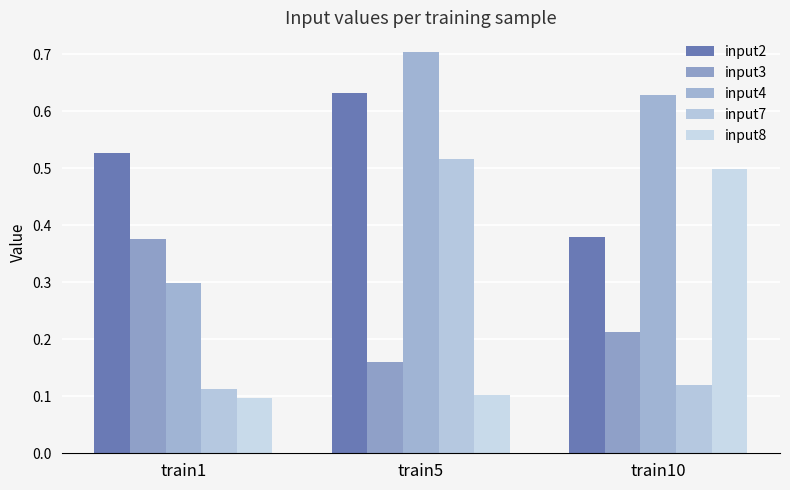

Is it true that input2 equals 0.5 at train1?

True